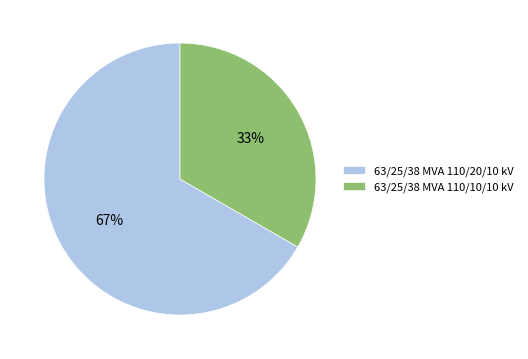

Rank the categories by value from highest to lowest.

63/25/38 MVA 110/20/10 kV, 63/25/38 MVA 110/10/10 kV